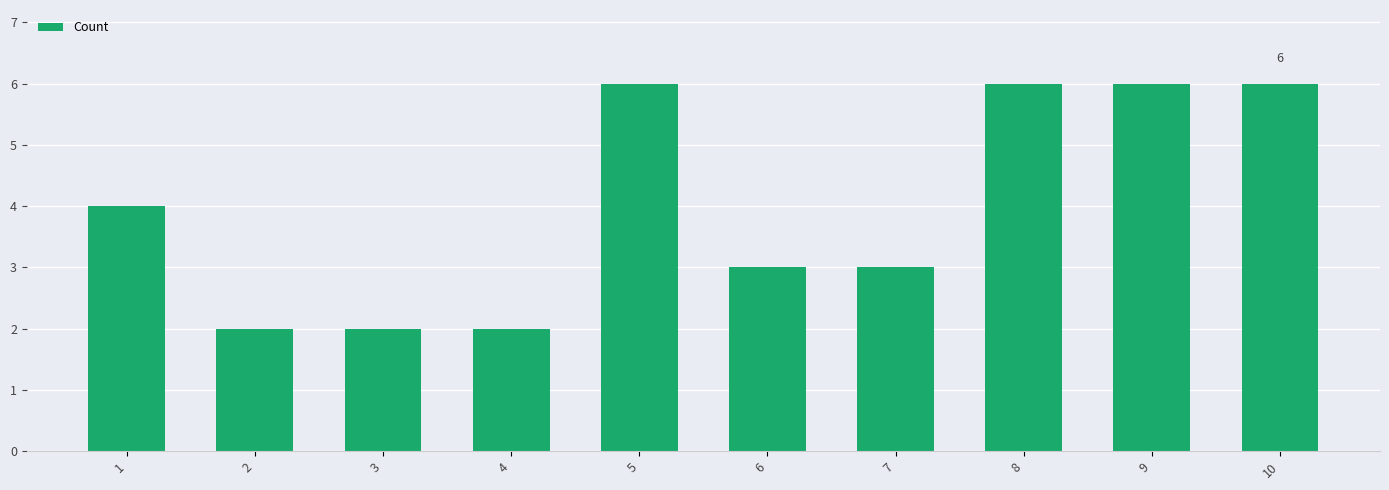

What is the greatest value displayed?

6